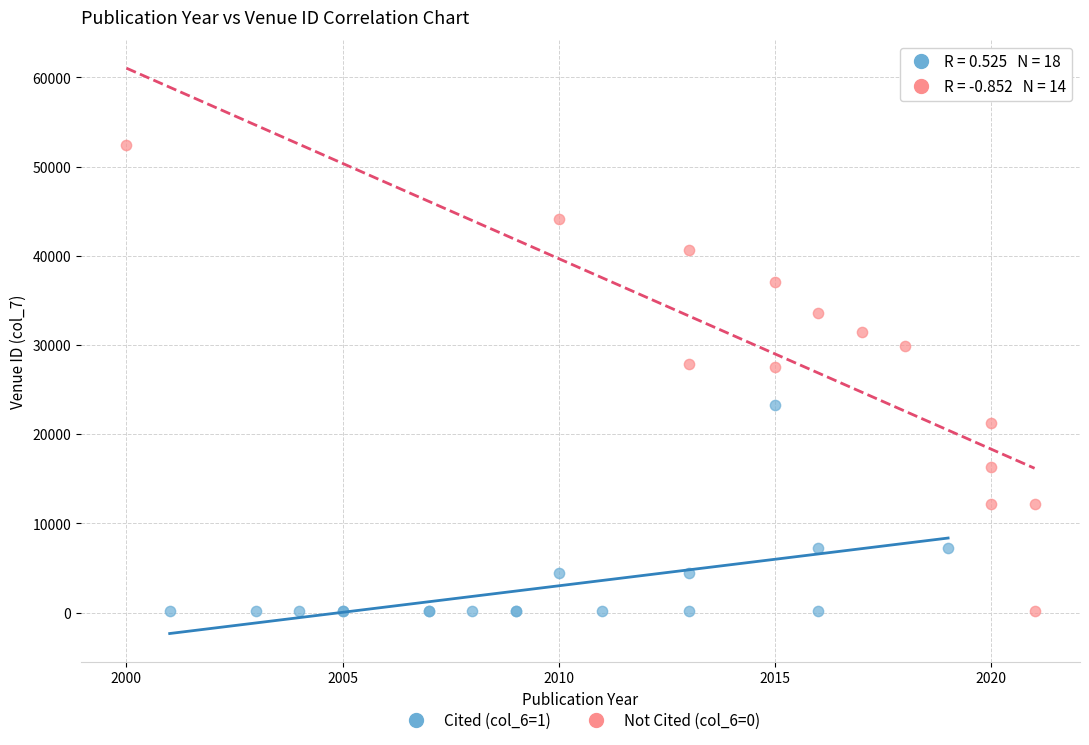

Which series contains the highest Y value?

Not Cited (col_6=0)